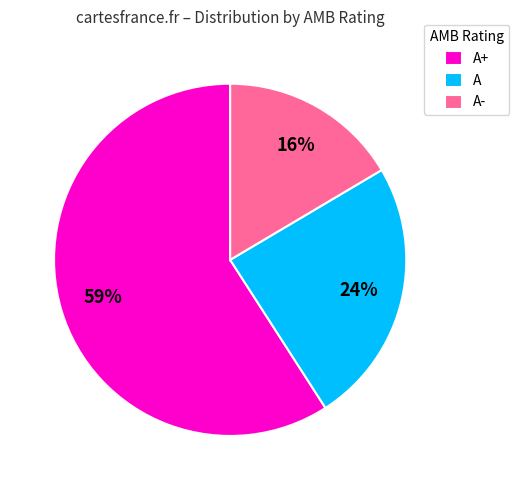

To the nearest percent, what is the average slice percentage?

33%